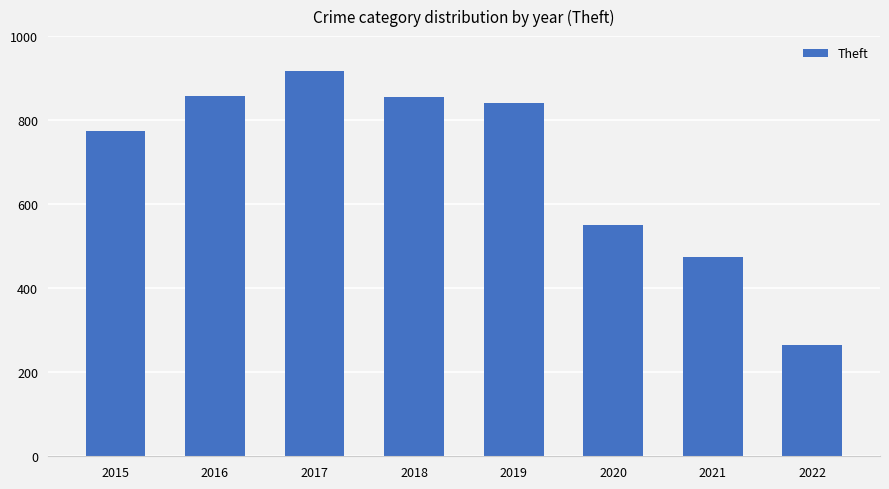

At which label is the value closest to 591?

2020